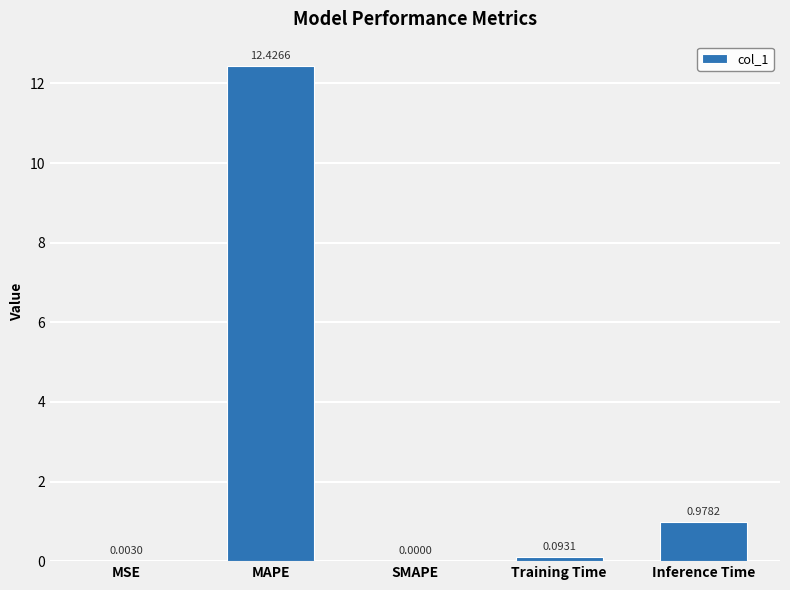

Where is the data nearest to the value 6?

Inference Time